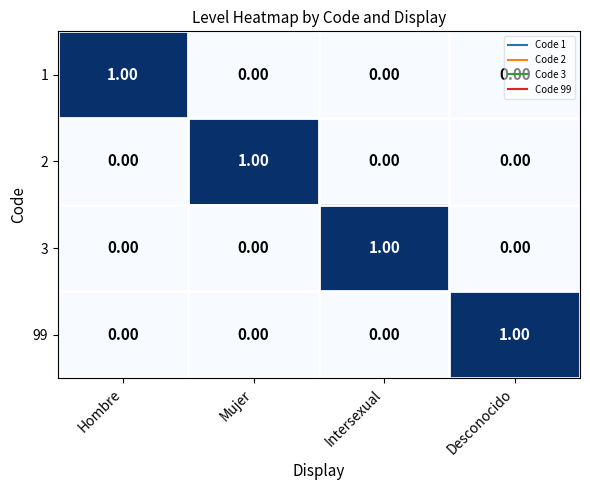

At how many categories does at least one series exceed 0?

4